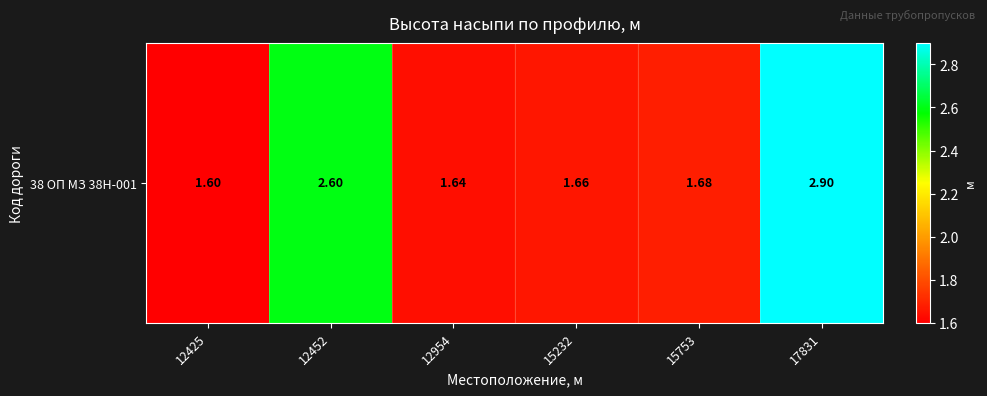

Where is the data nearest to the value 2?

15753